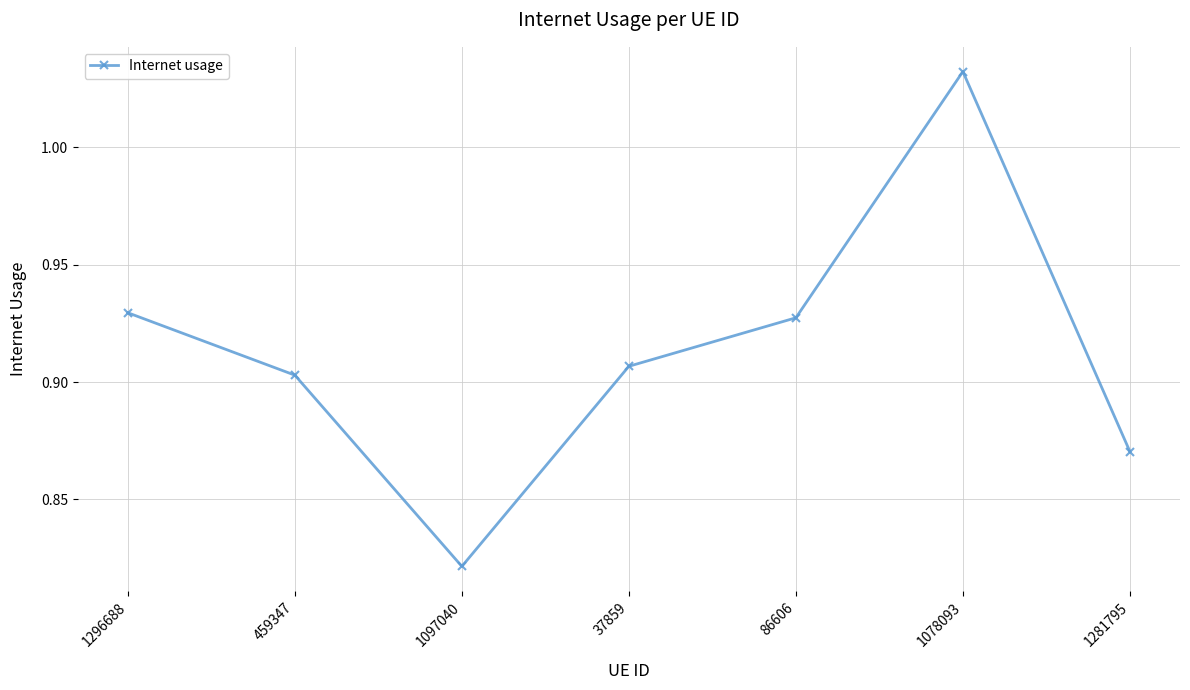

Is it true that the value at 86606 is 1.4?

False